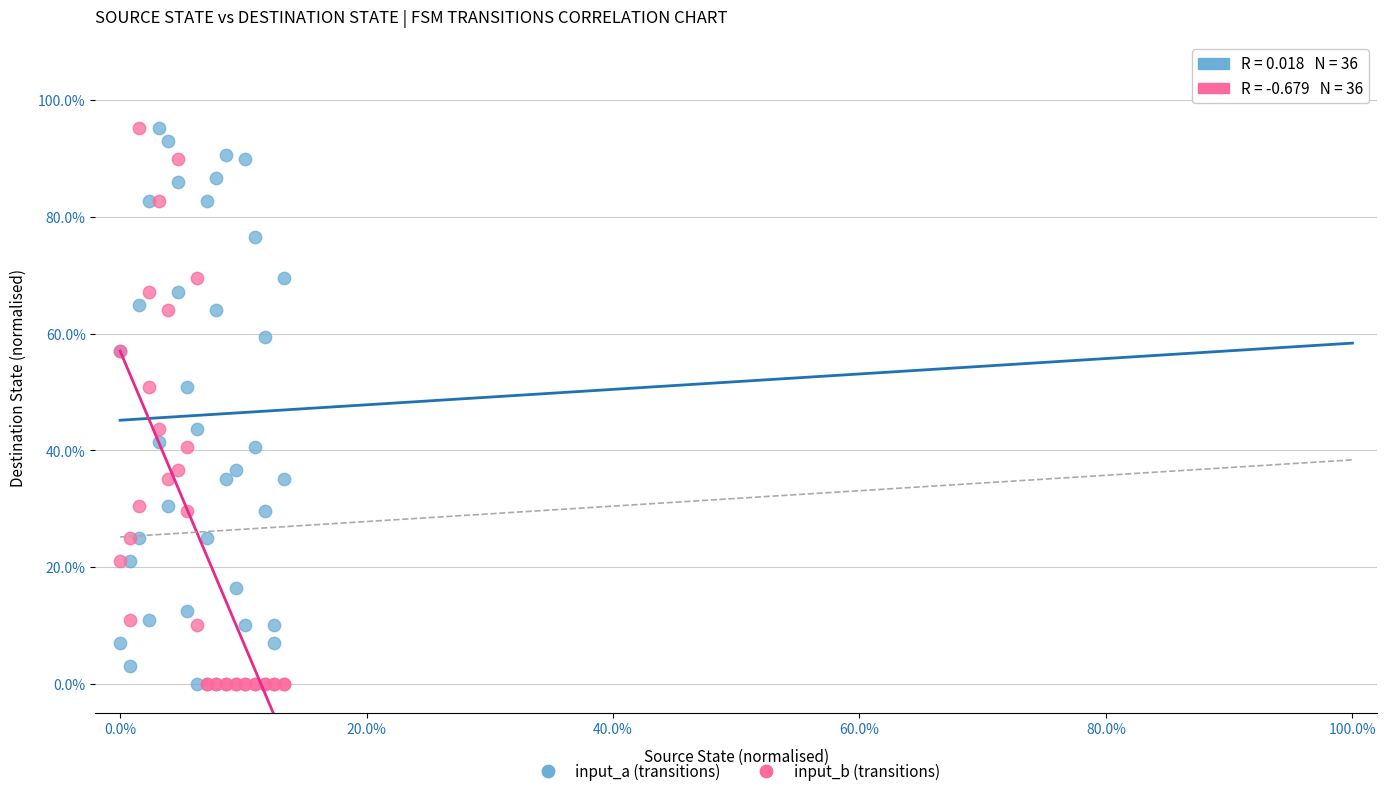

What are all the series names shown in the legend?

input_a (transitions), input_b (transitions)